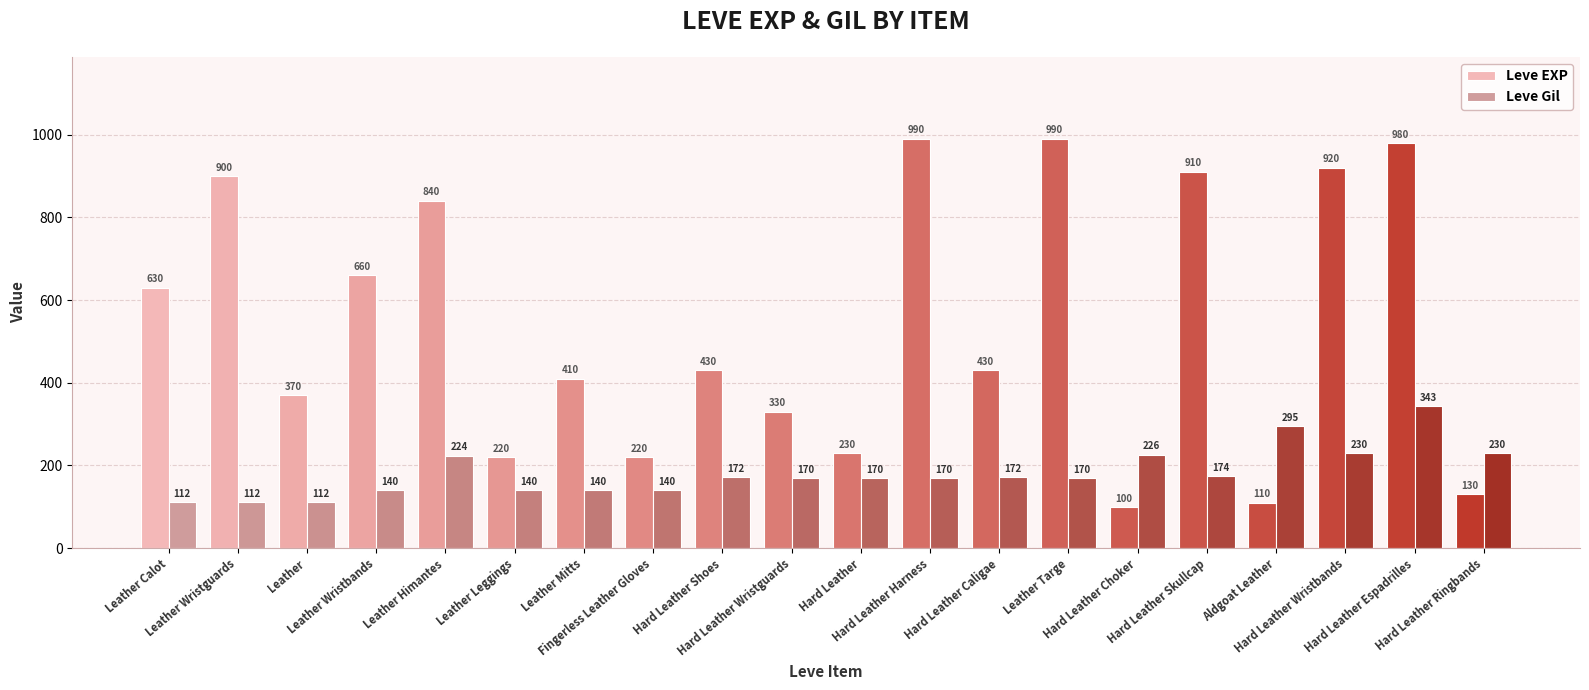

What are all the series names shown in the legend?

Leve EXP, Leve Gil